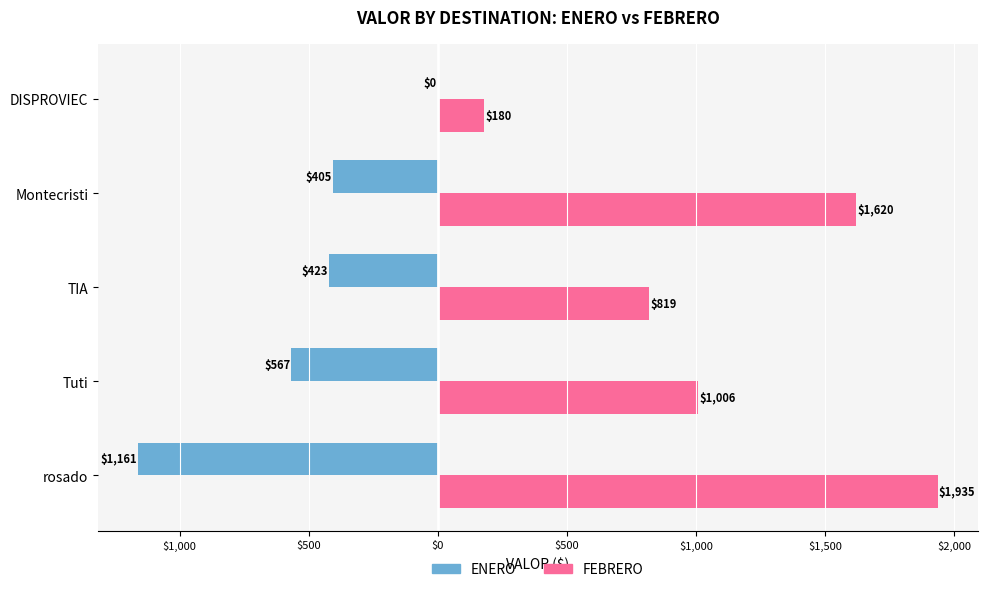

What is the maximum value for FEBRERO?

1935